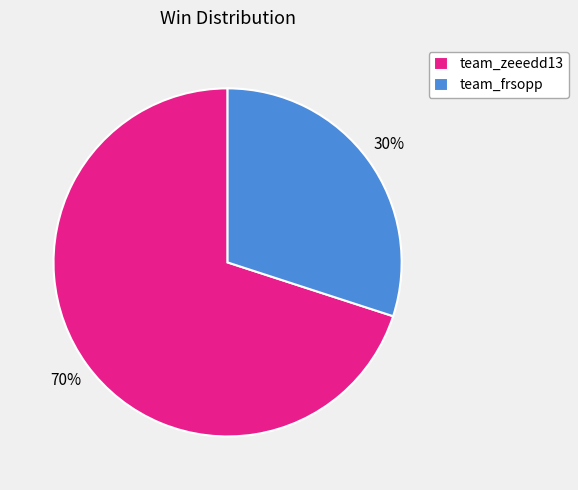

To the nearest percent, what portion does team_zeeedd13 represent?

70%